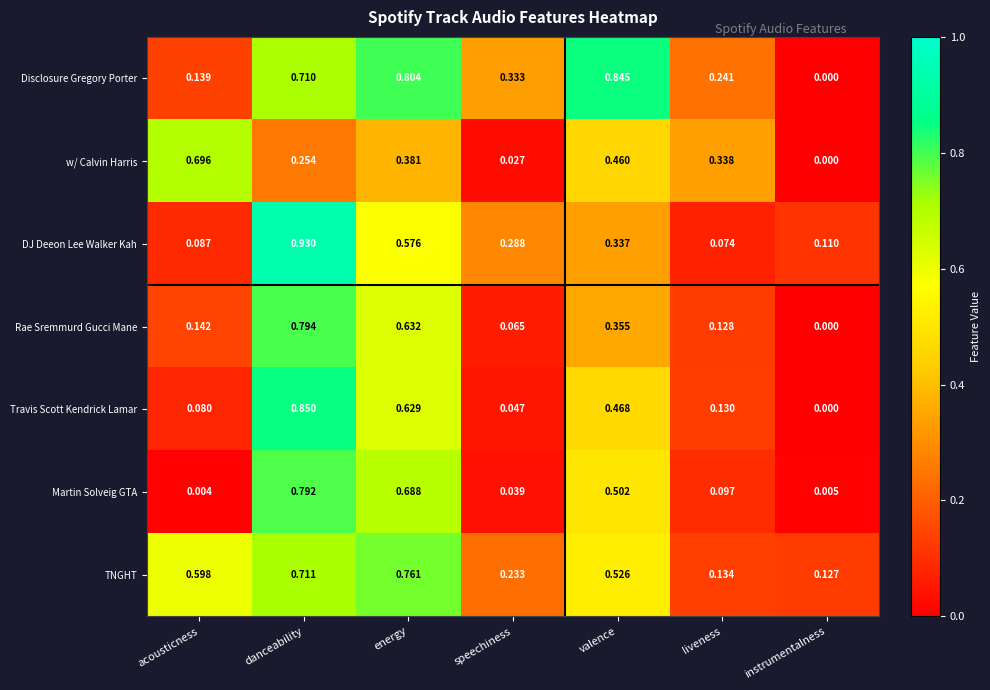

Which series has the widest spread of values?

DJ Deeon Lee Walker Kah